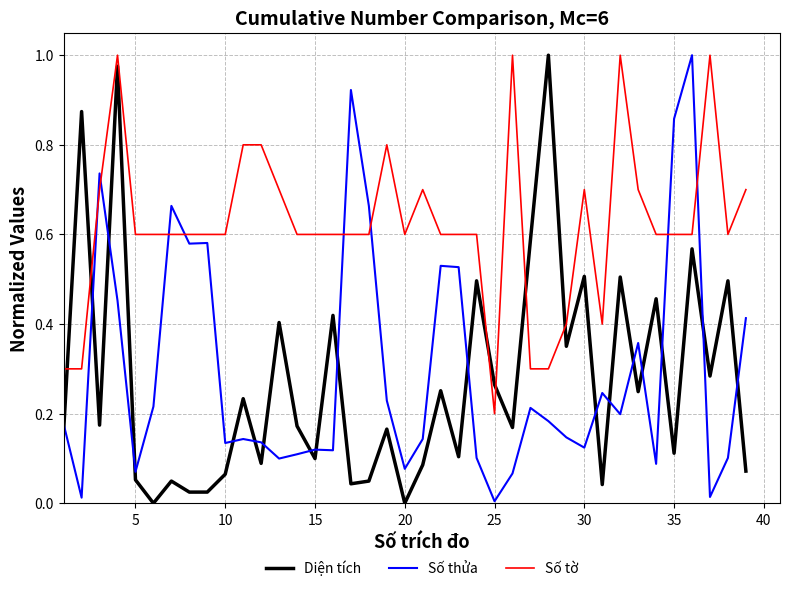

What is the difference between the maximum and minimum values in the Số tờ series?

0.8